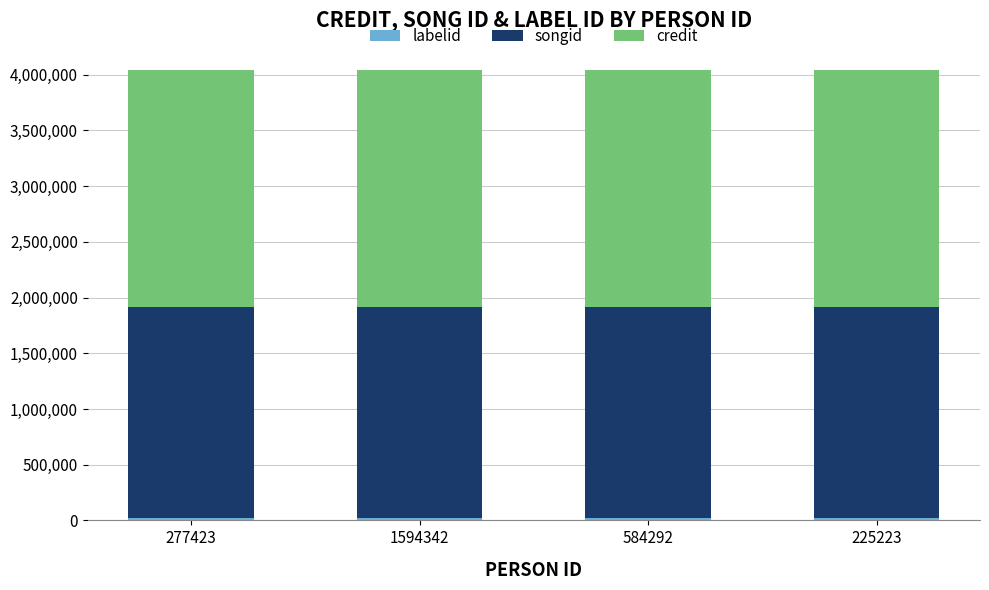

What is the total value across all series at 584292?

4044485